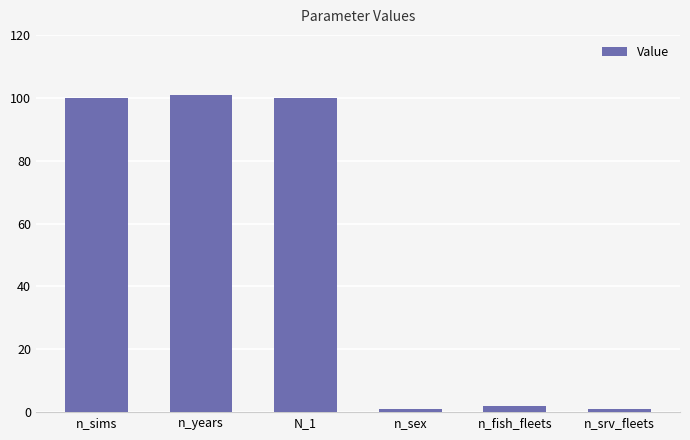

Reading right to left, list all the values displayed in this chart.

1	2	1	100	101	100